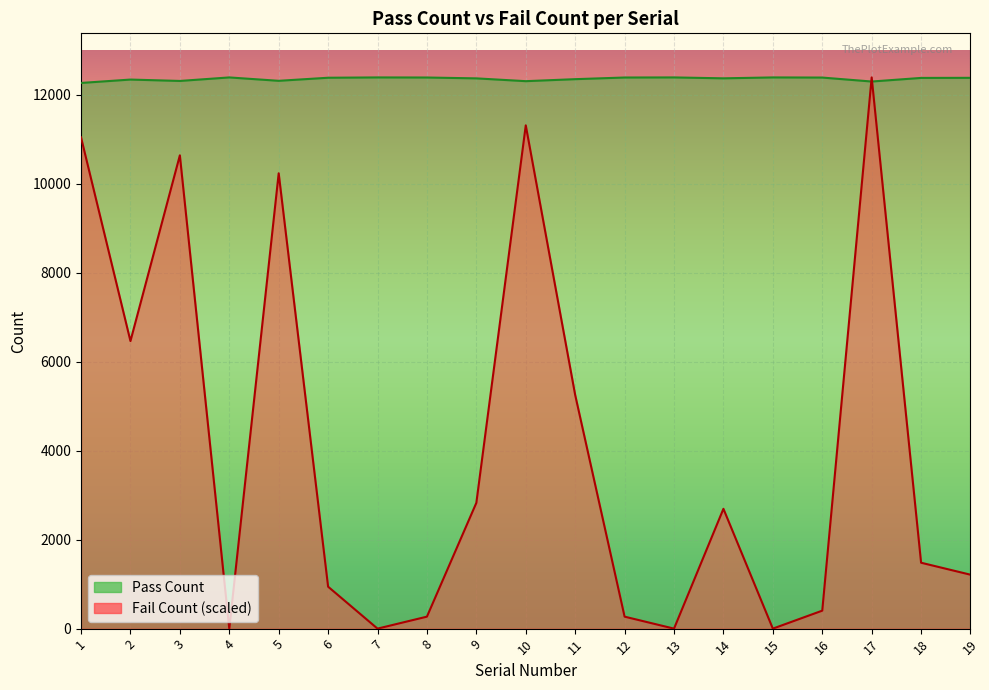

Which series has the largest total across all categories?

Pass Count